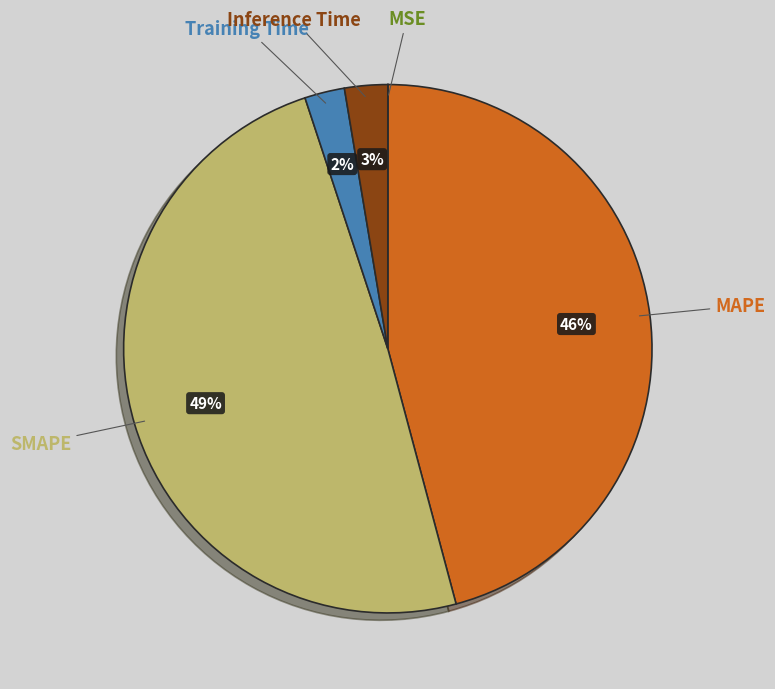

Is there a majority slice in this chart?

No